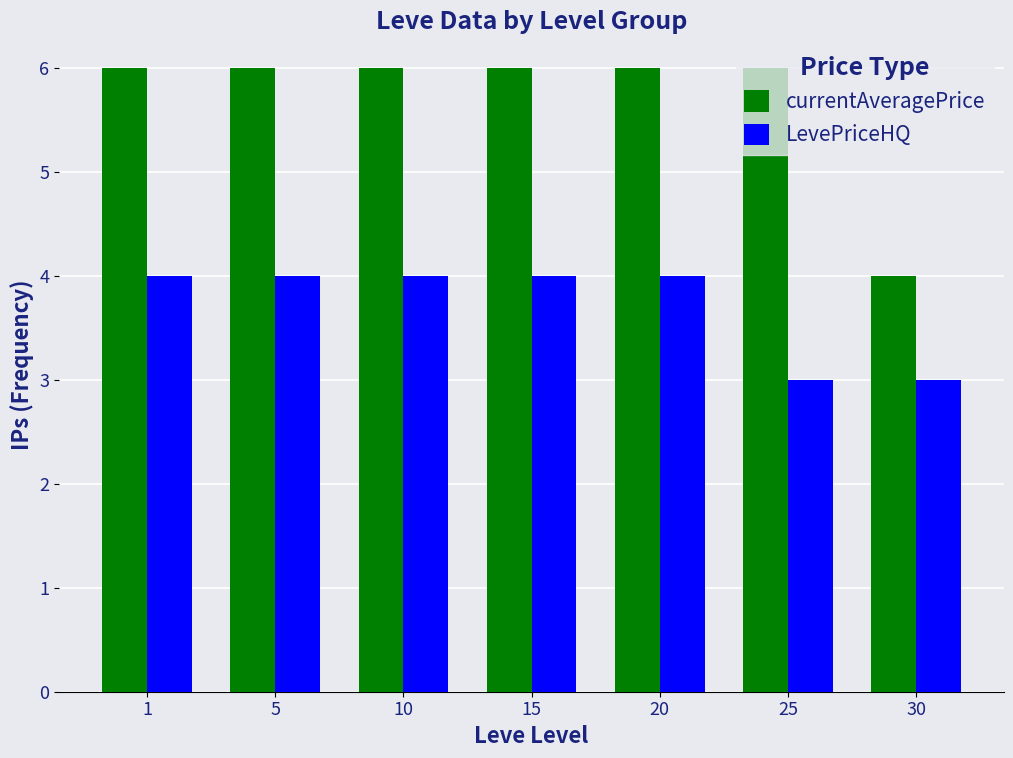

Are the bars grouped side by side (vs. stacked)?

Yes